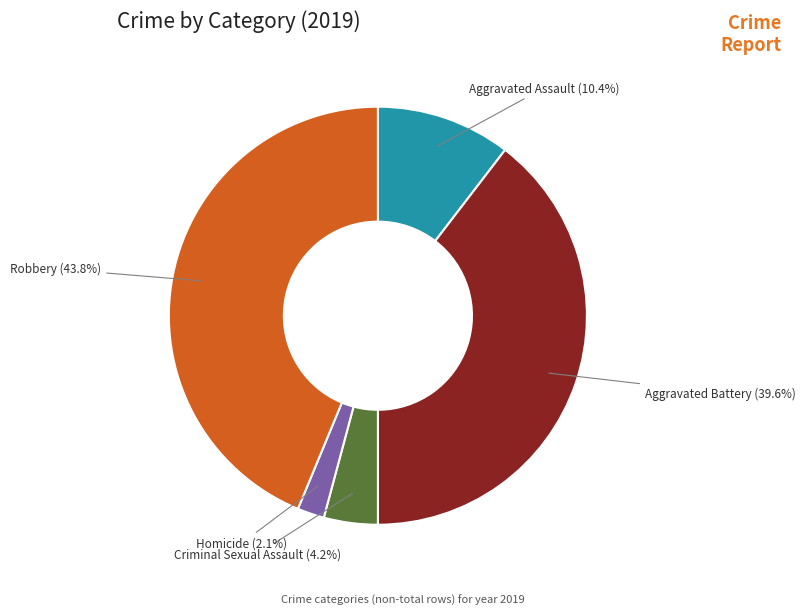

Between Criminal Sexual Assault and Homicide, which is larger?

Criminal Sexual Assault